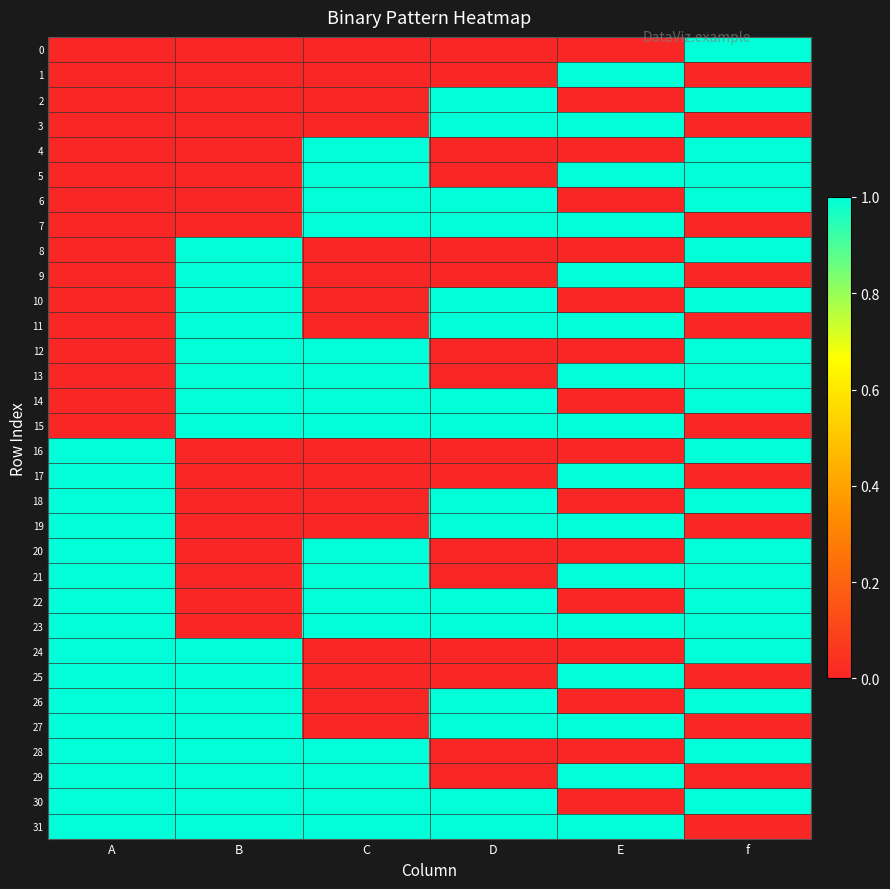

At which category does the chart reach its minimum across all series?

A